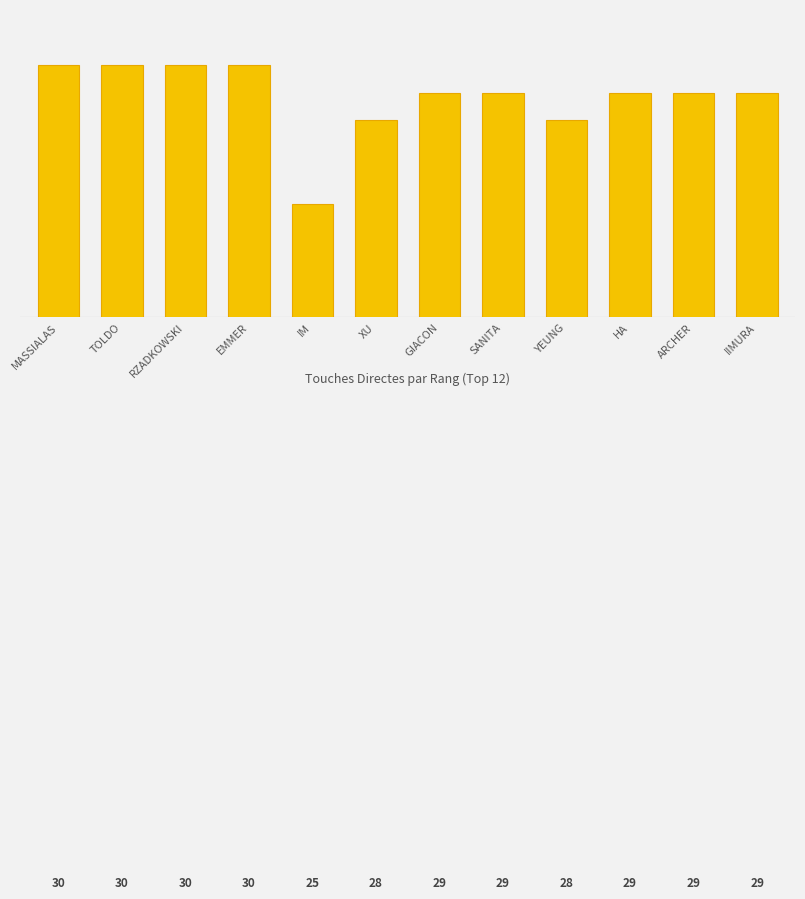

What is the difference between the maximum and minimum values?

5